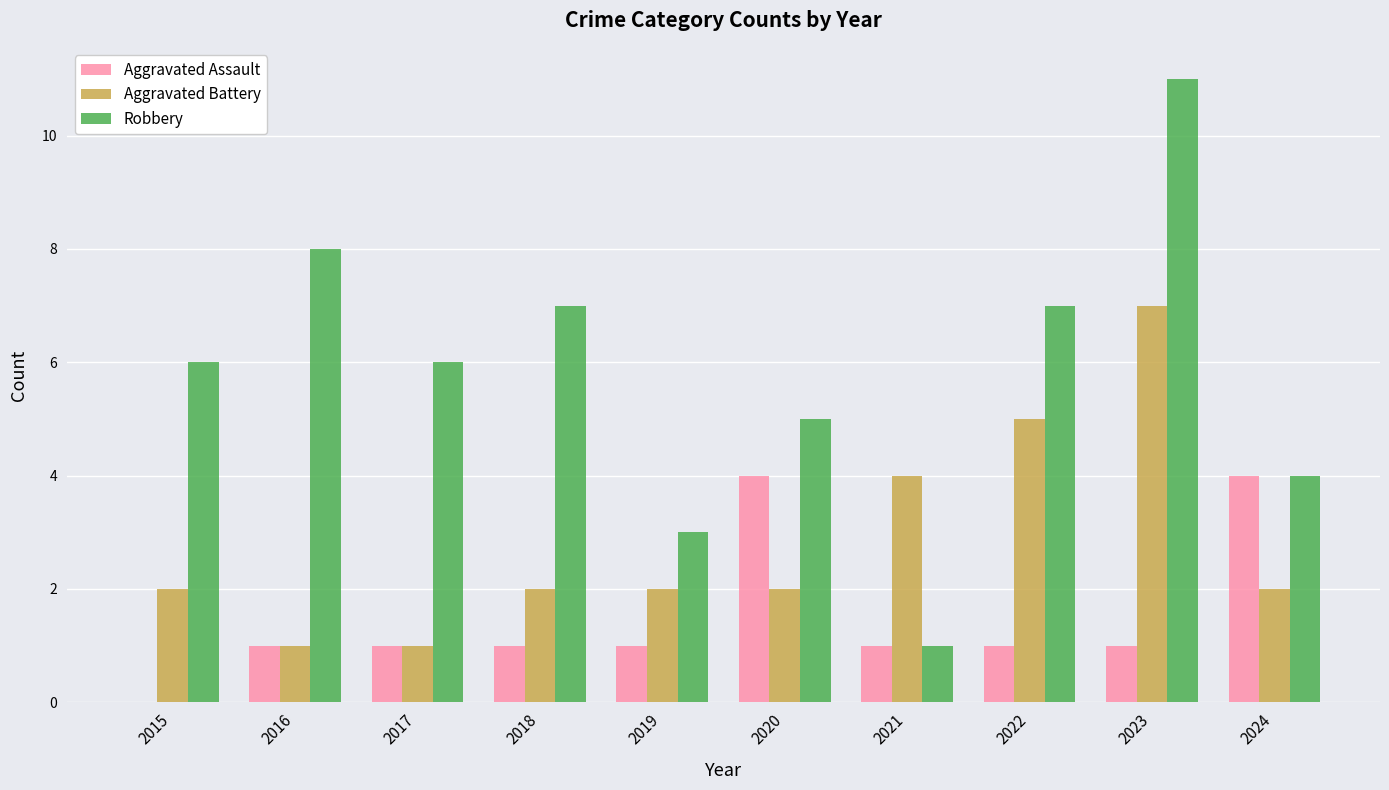

The Aggravated Battery series shows 5 at 2022. True or false?

True